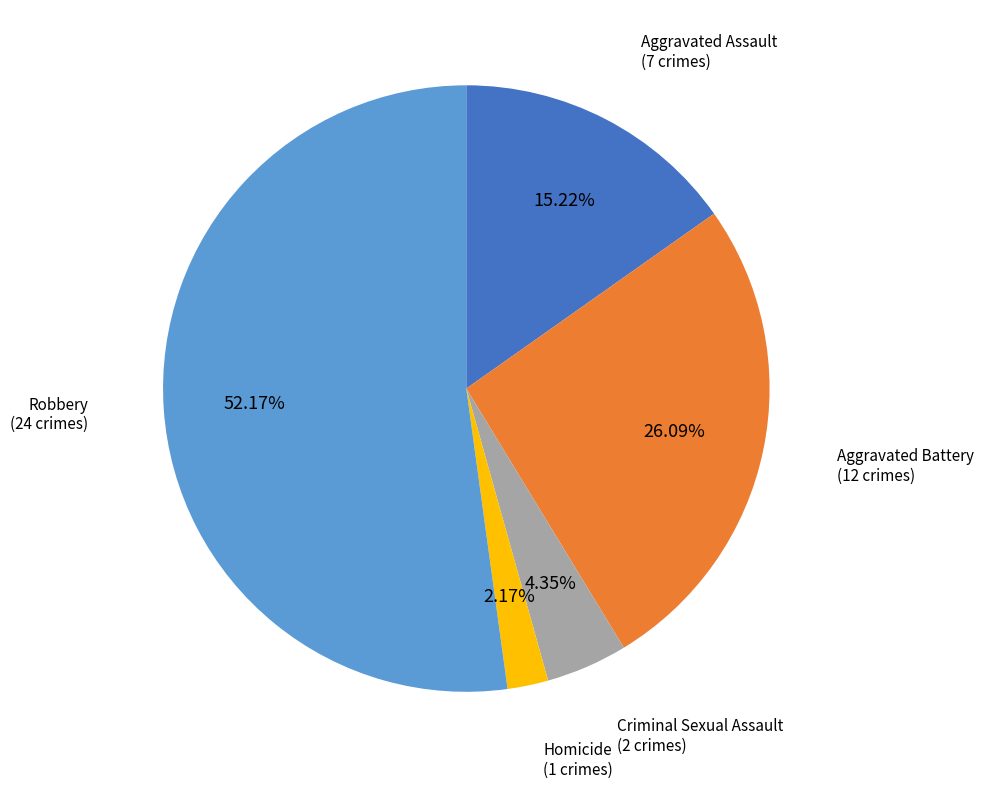

Is there any slice that represents more than half of the pie?

Yes